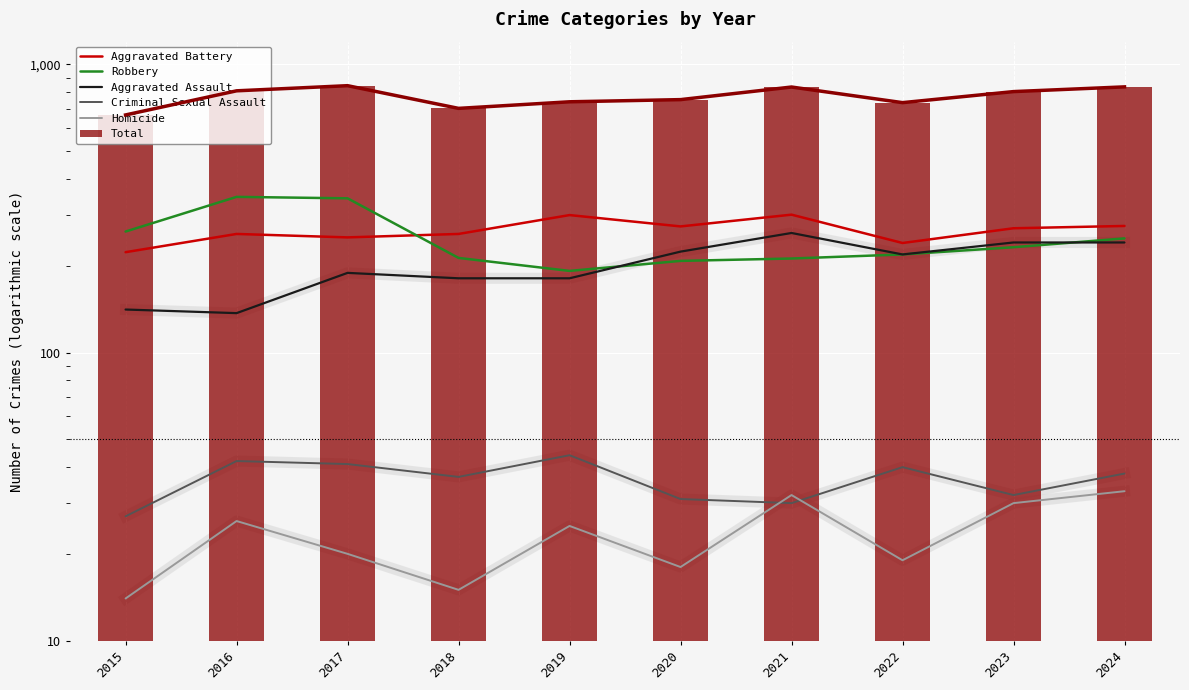

Which series has the widest spread of values?

Total